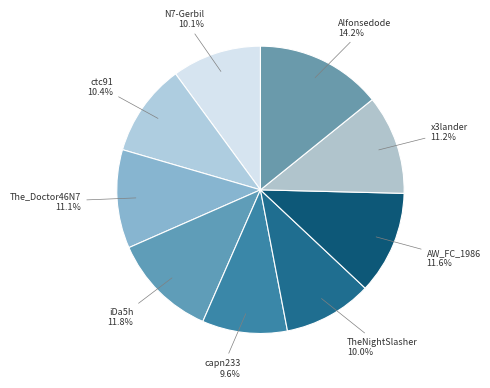

Count the number of slices in the pie.

9